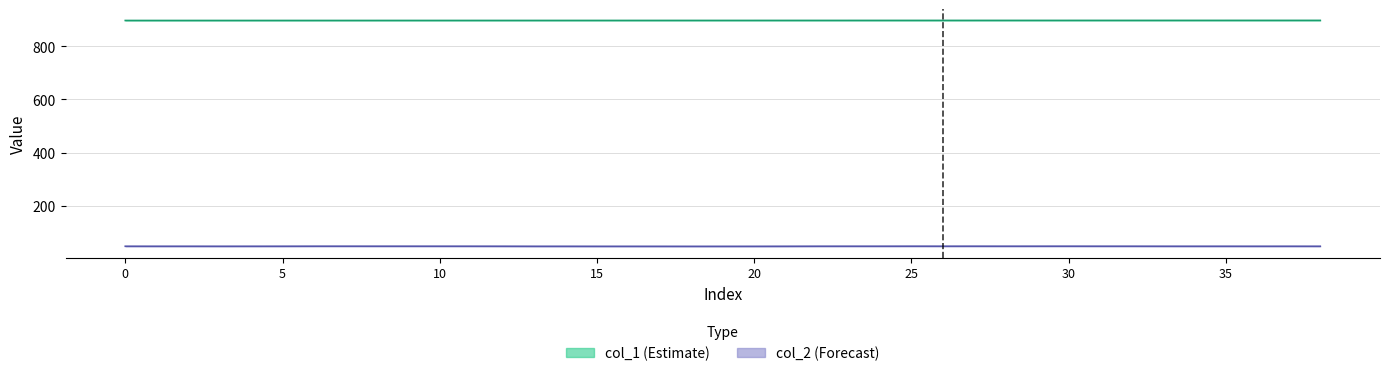

What is the sum of the col_2 values at 15 and 26?

95.6